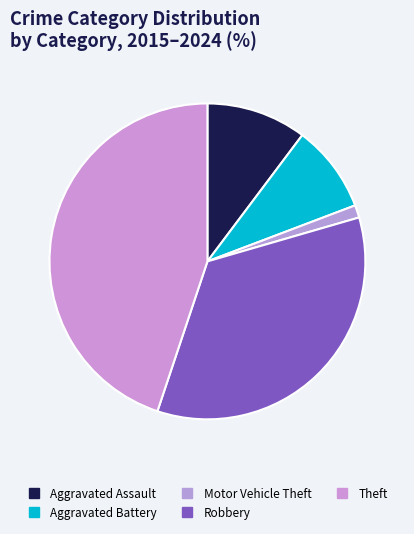

How many segments does this pie chart have?

5